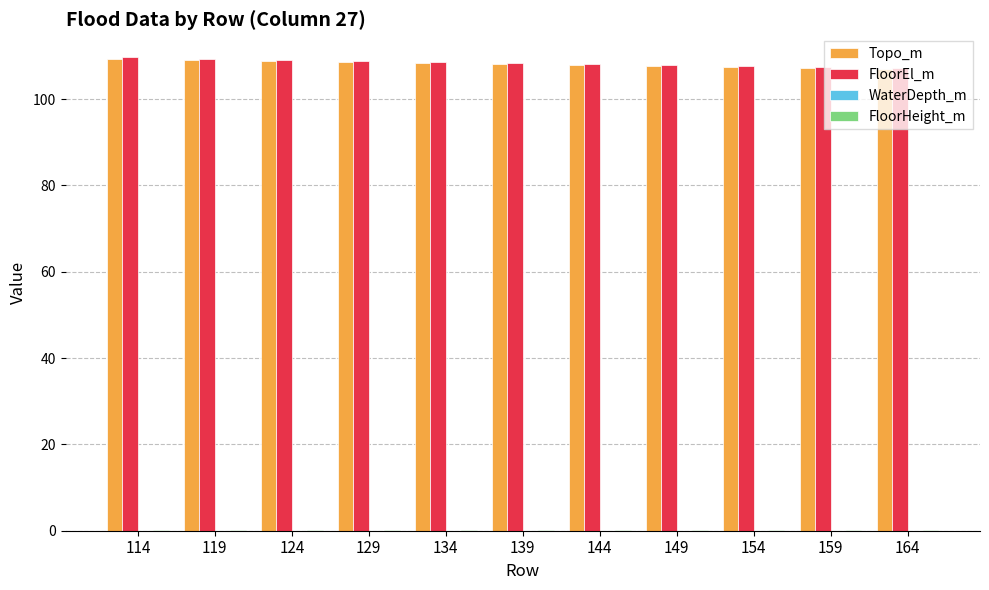

What is the sum of all Topo_m values?

1189.1